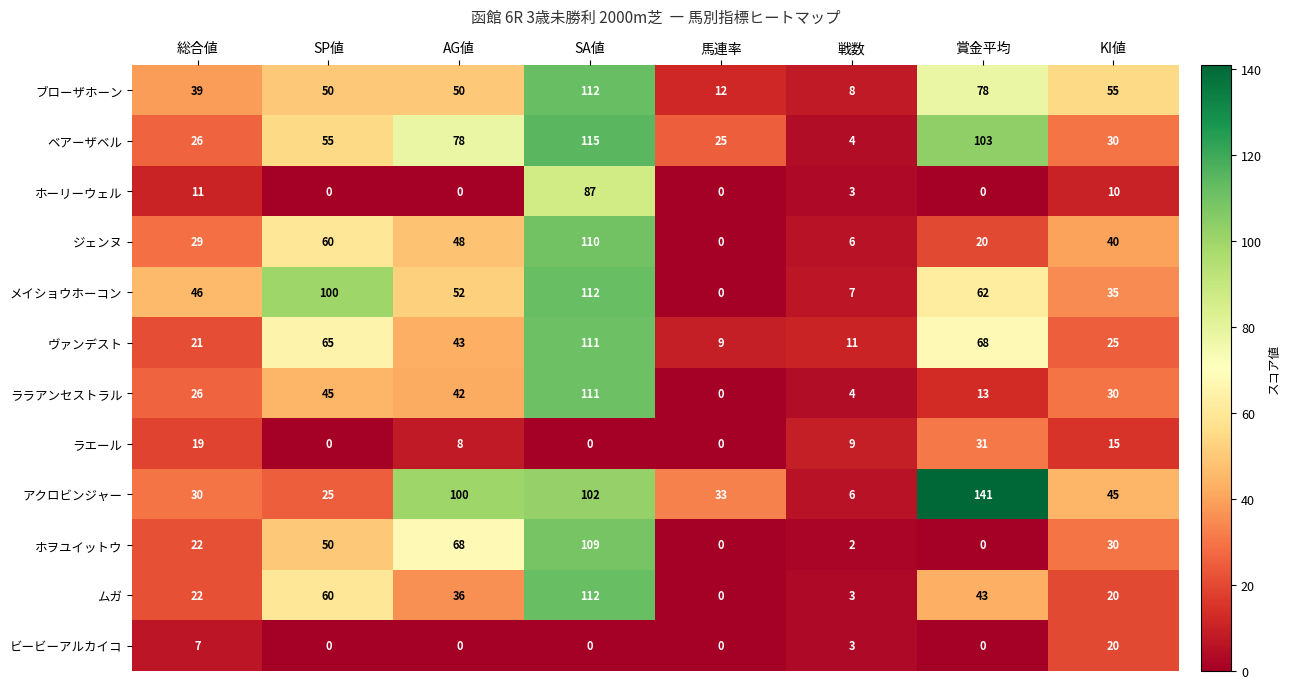

Where is ララアンセストラル nearest to the value 55?

SP値